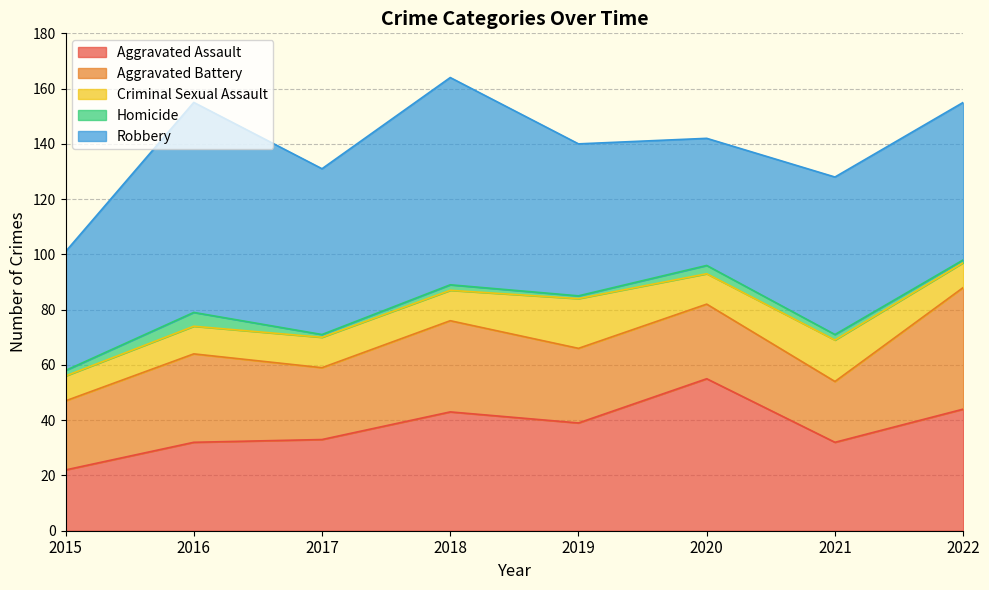

What is the value of the Criminal Sexual Assault point at the 7th from the left?

15